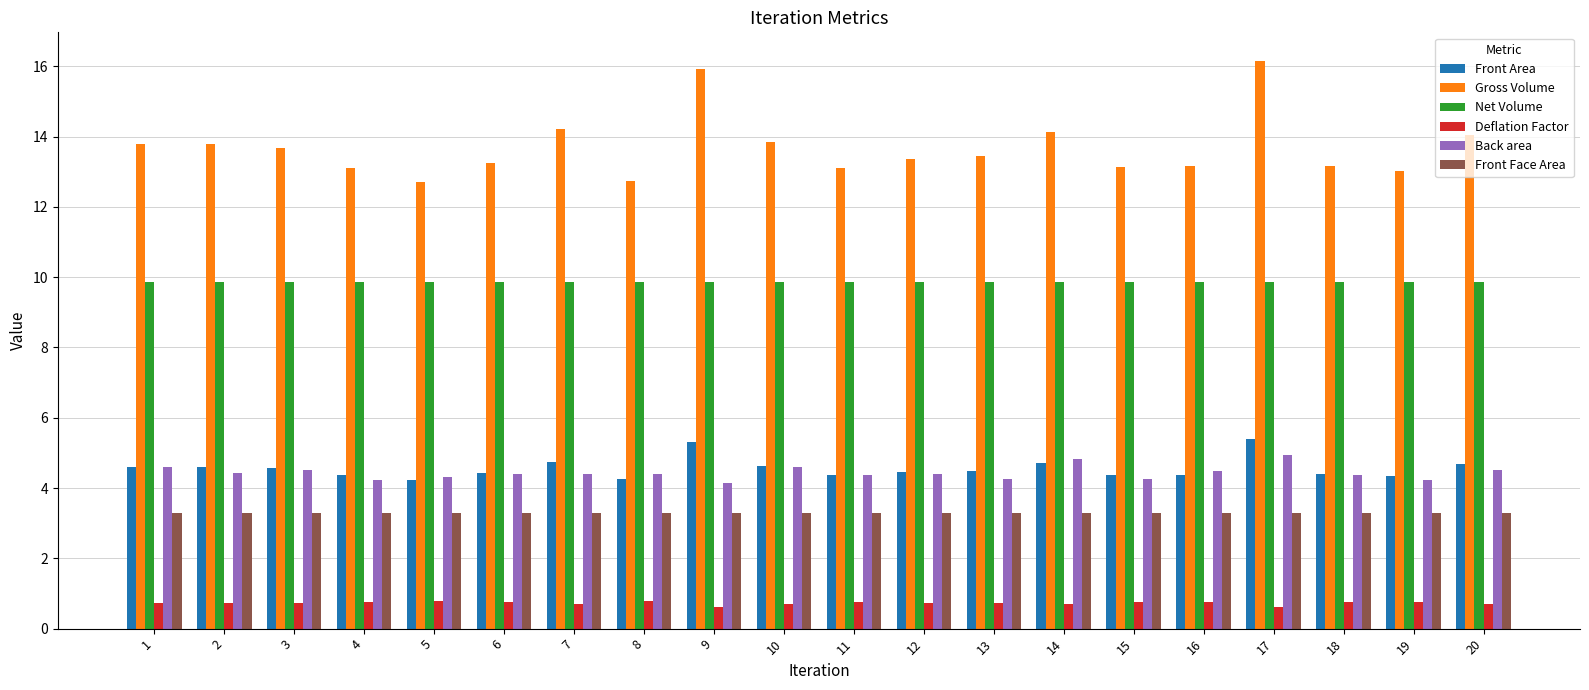

What is the spread (max minus min) of values at 13?

12.7